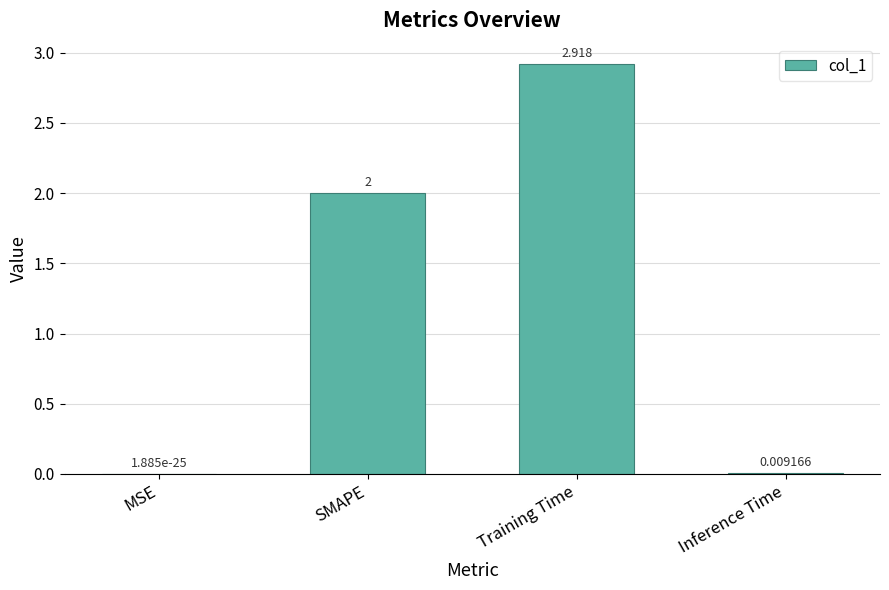

Which has a higher value, Training Time or Inference Time?

Training Time